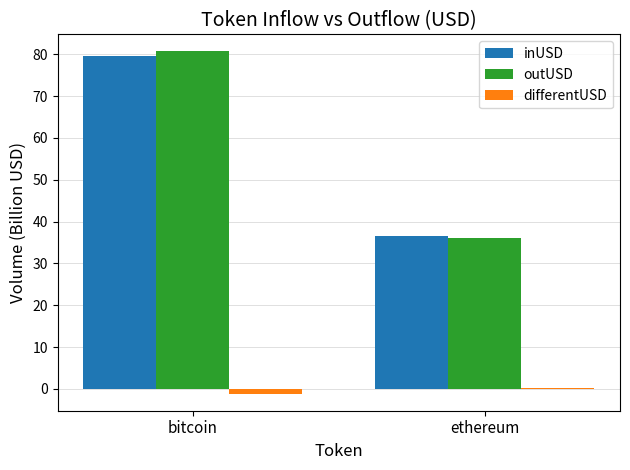

How many distinct data groups are displayed?

3